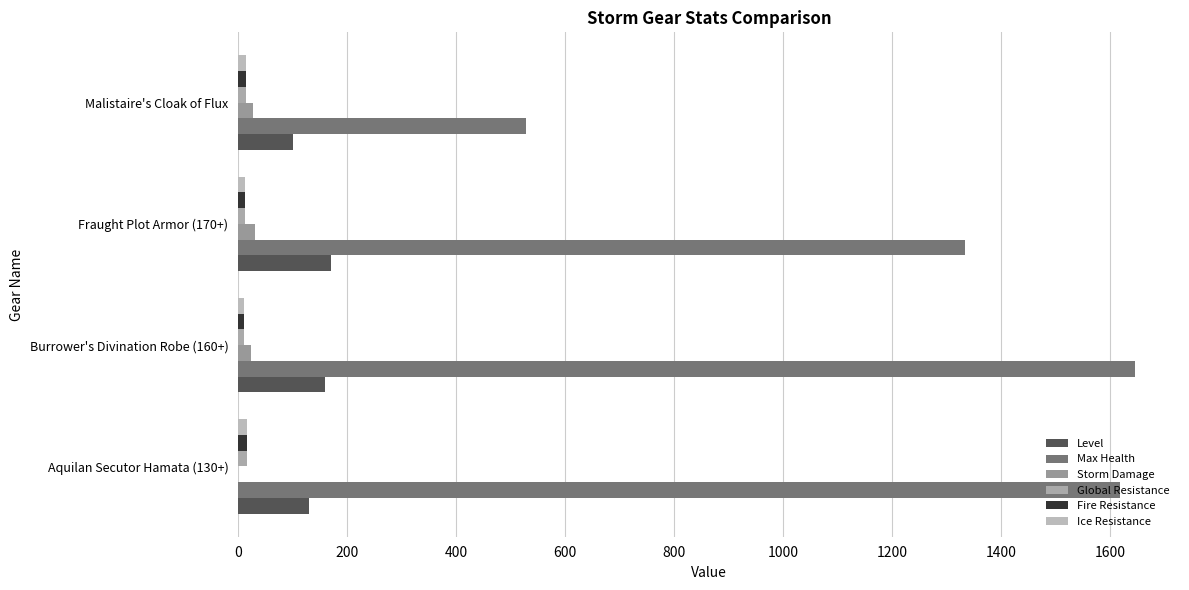

How many categories are shown in the chart?

4